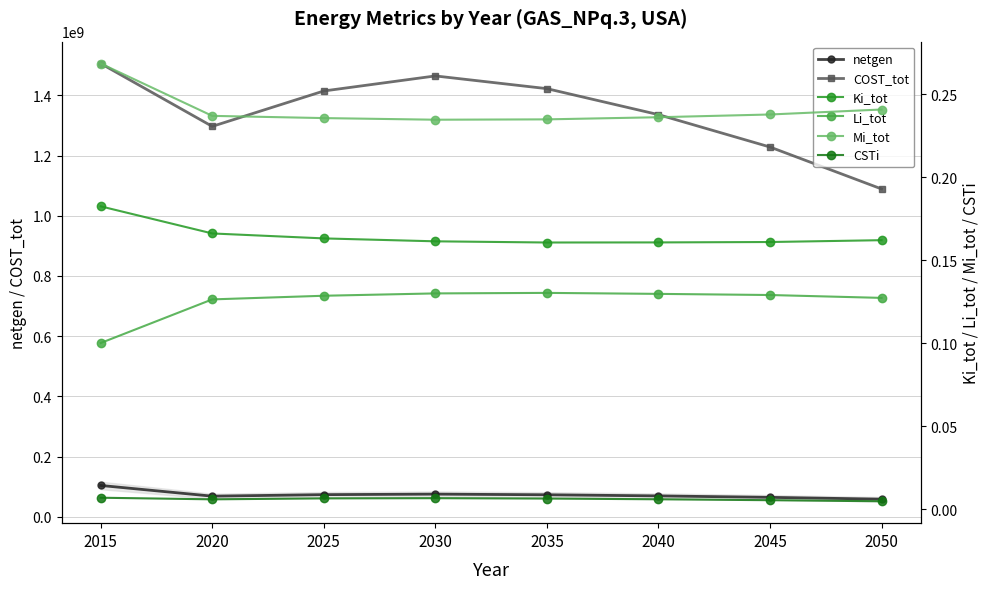

In CSTi, how many points are lower than both neighbors (excluding endpoints)?

1